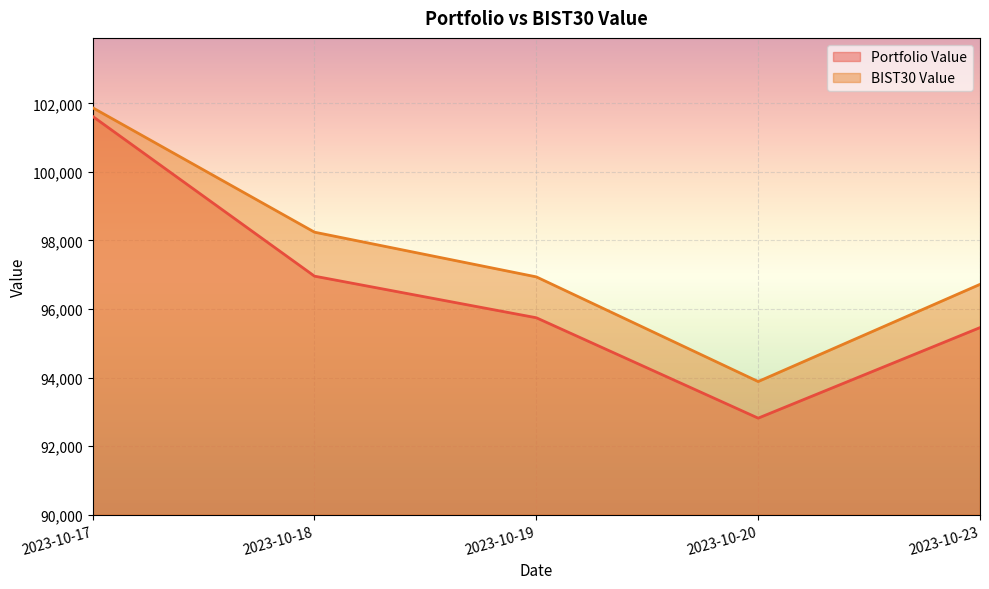

What is the value of the Portfolio Value point at the 5th from the left?

95459.0